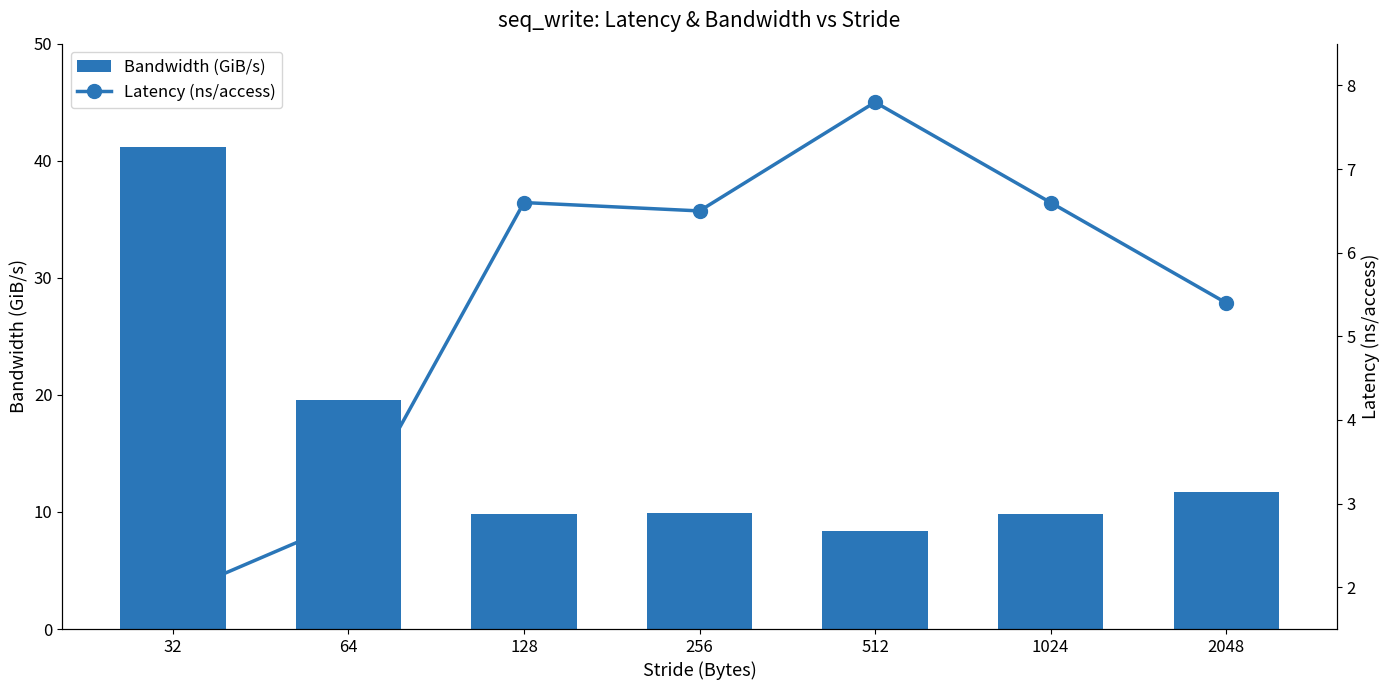

The Bandwidth (GiB/s) series shows 8.4 at 32. True or false?

False